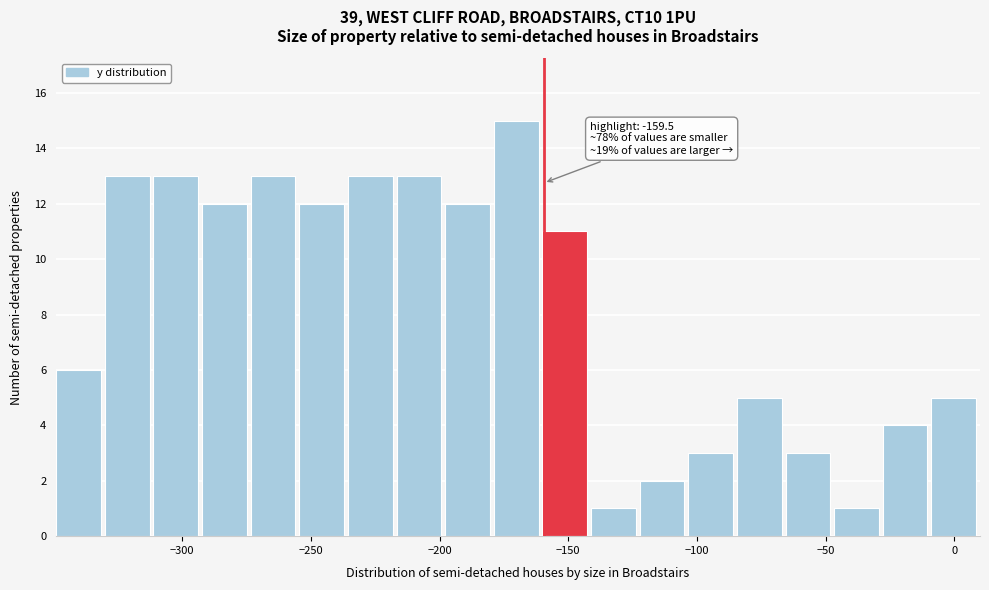

Around what value on the x-axis is the tallest bar? Give the approximate position of its centre, as read against the axis.

-170